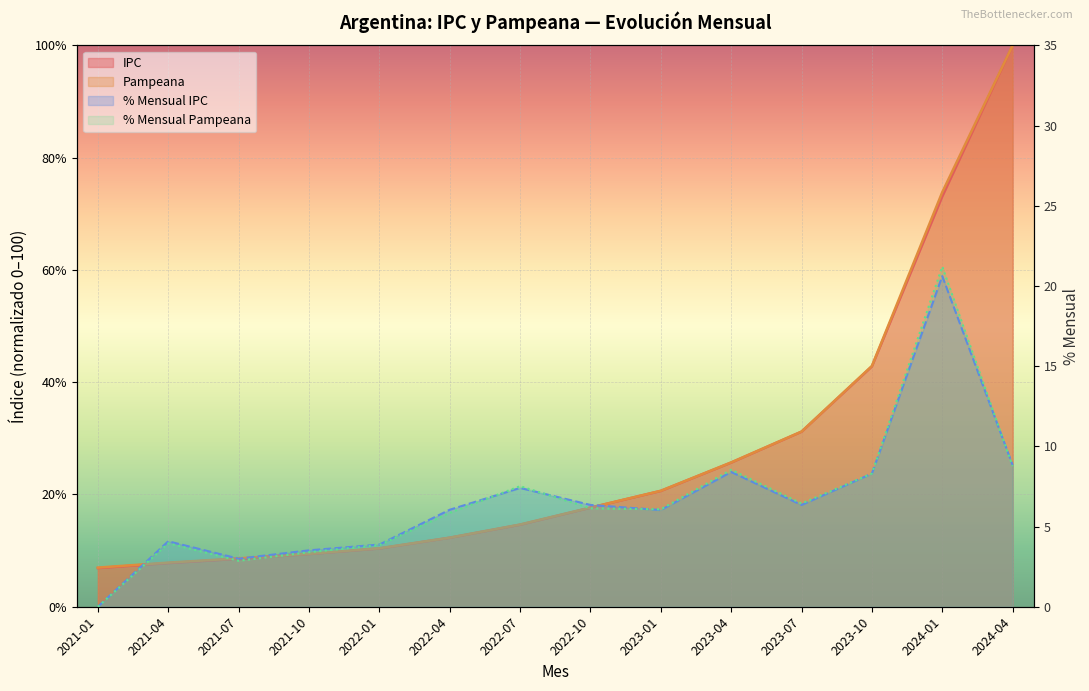

True or false: IPC has more than 1 points higher than both neighbors.

False